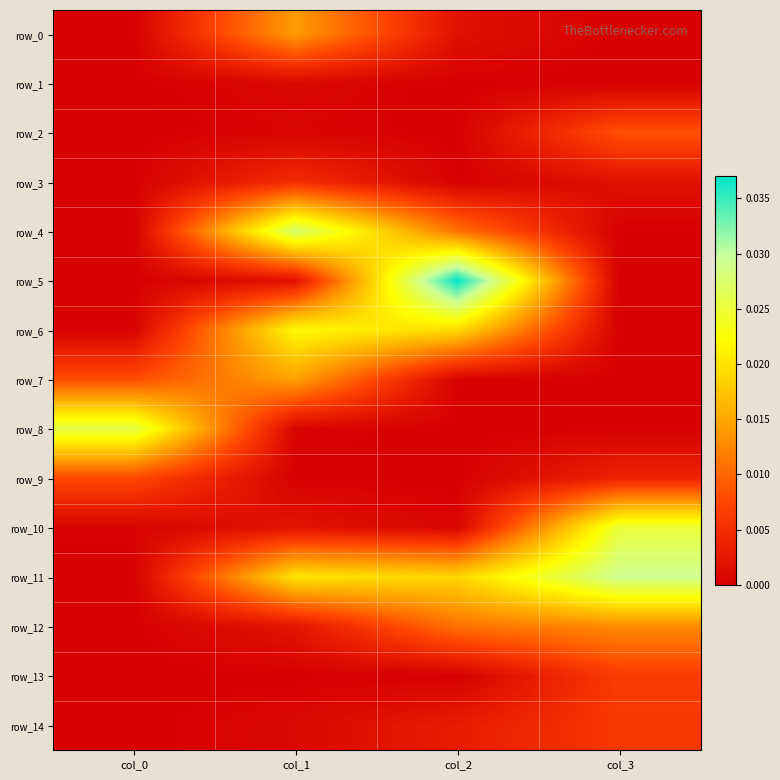

True or false: row_7 has a value of 0.0 at col_0.

True